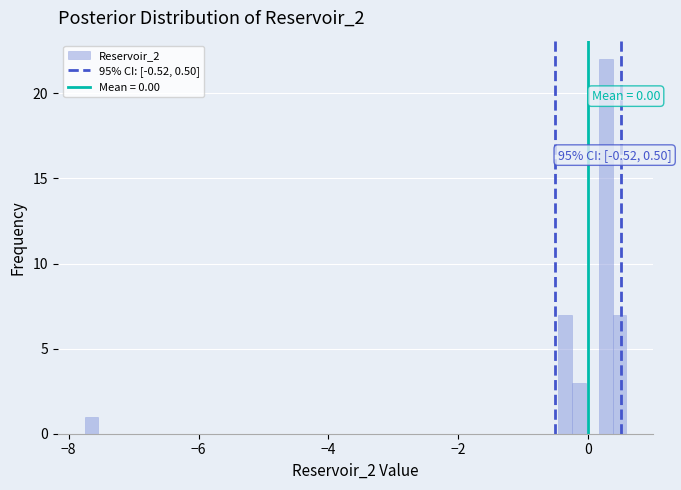

Around what value on the x-axis is the tallest bar? Give the approximate position of its centre, as read against the axis.

0.2